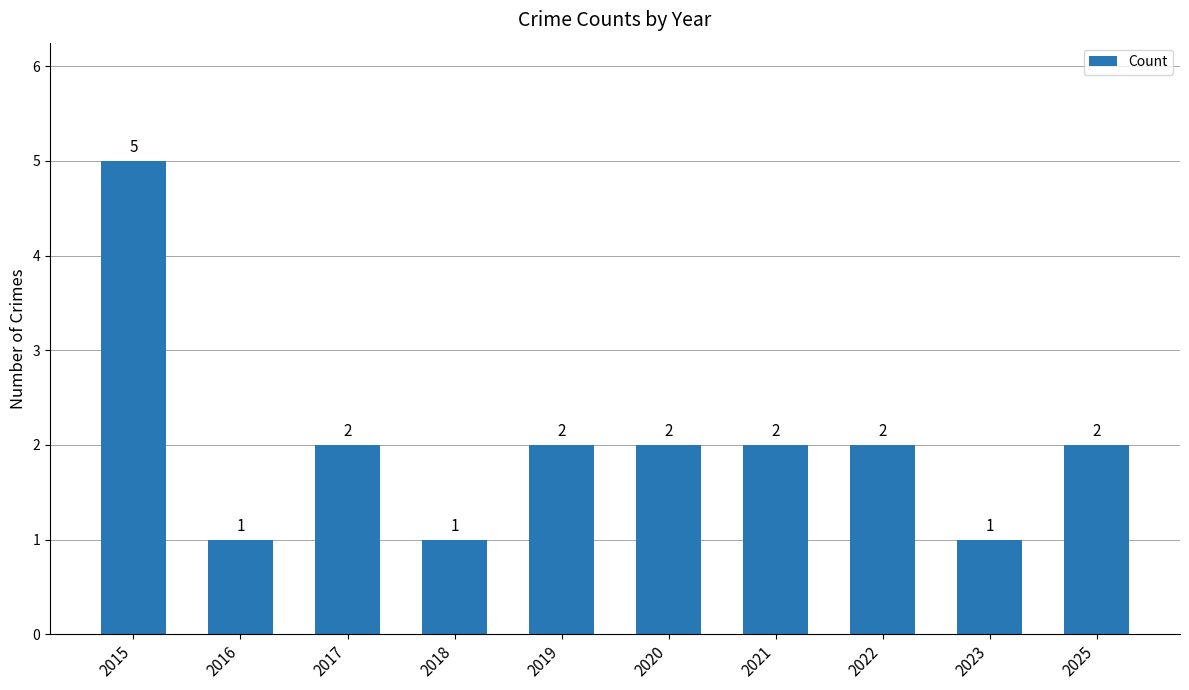

Reading left to right, list all the values displayed in this chart.

2015=5	2016=1	2017=2	2018=1	2019=2	2020=2	2021=2	2022=2	2023=1	2025=2